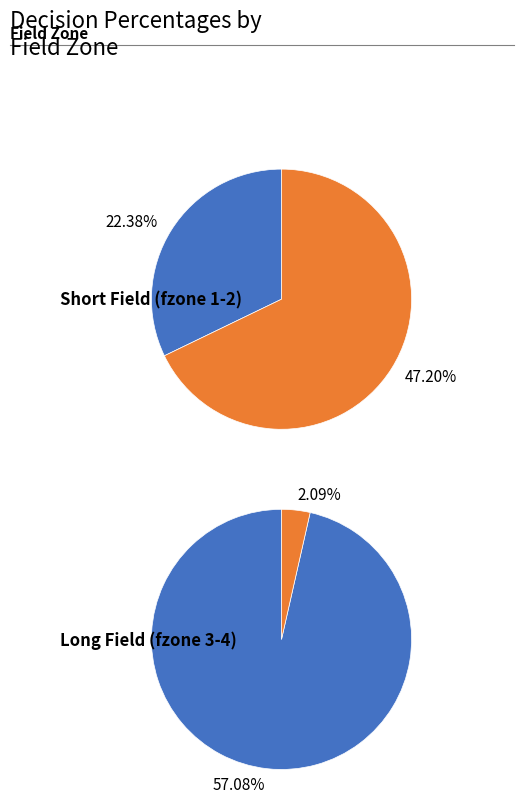

True or false: y=2 accounts for 26% of the total.

False